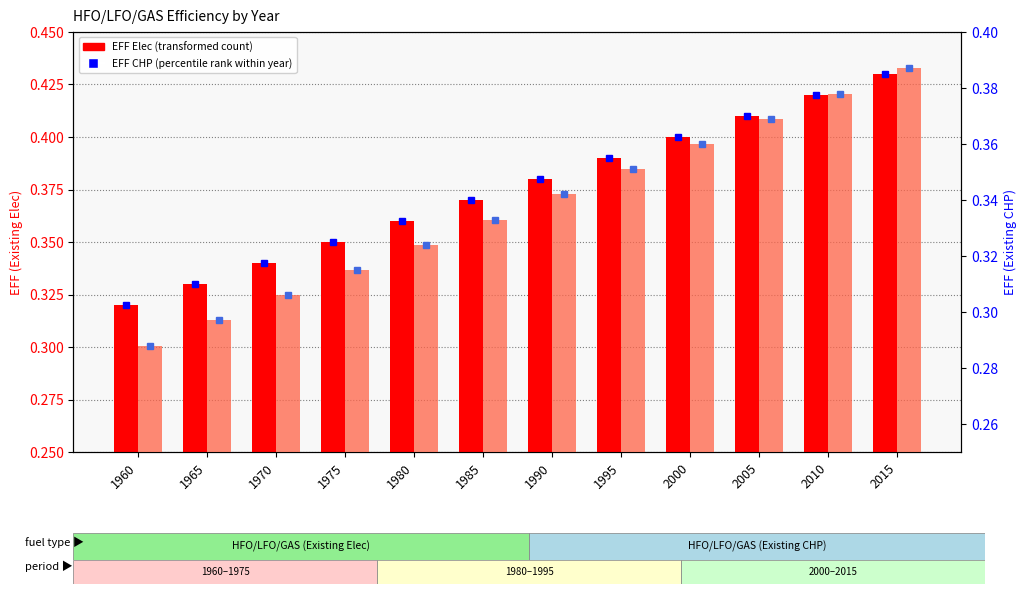

The value of EFF Elec (HFO/LFO/GAS) at 1995 is 0.1. True or false?

False